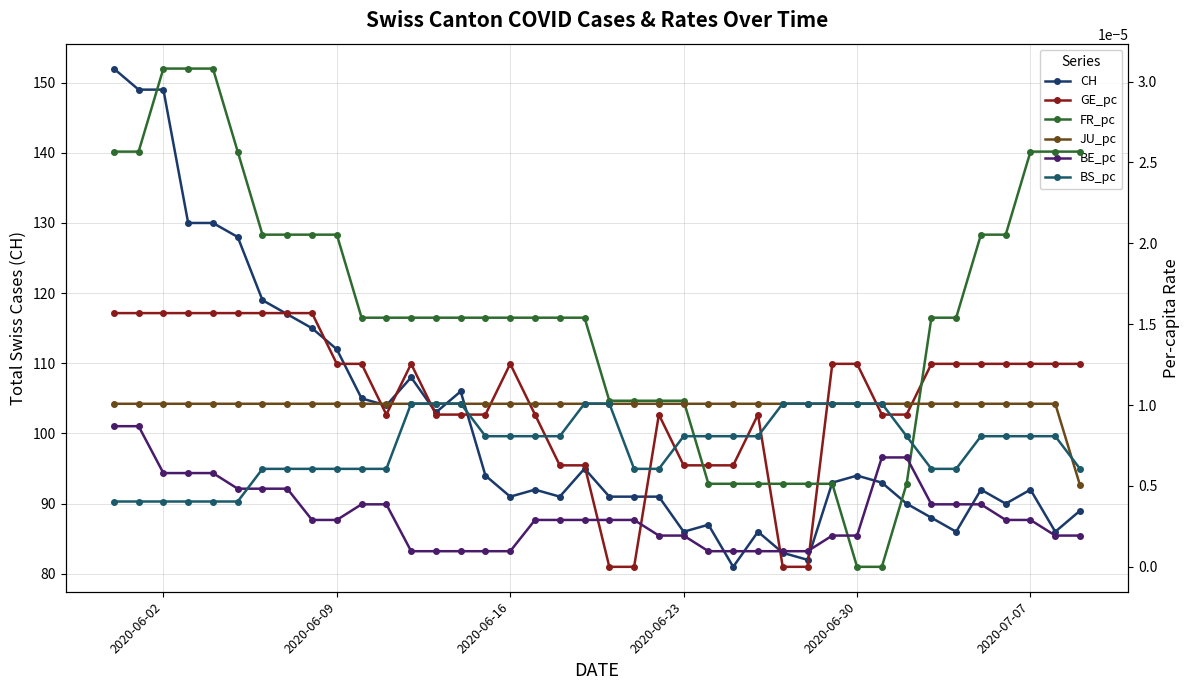

What is the lowest value of the CH series?

81